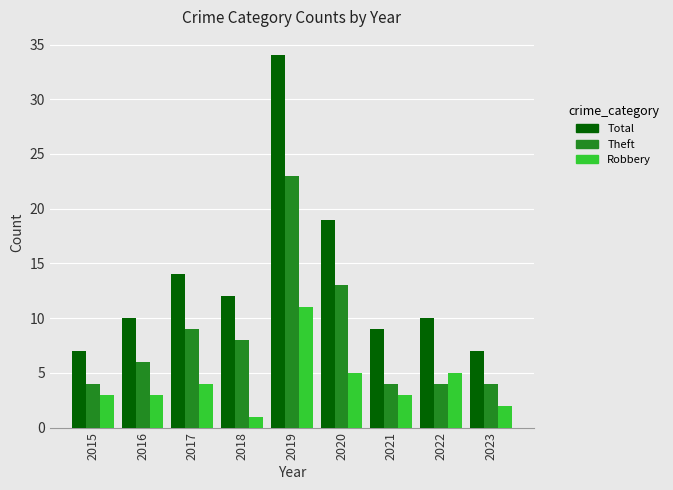

True or false: Theft has a value of 15 at 2017.

False